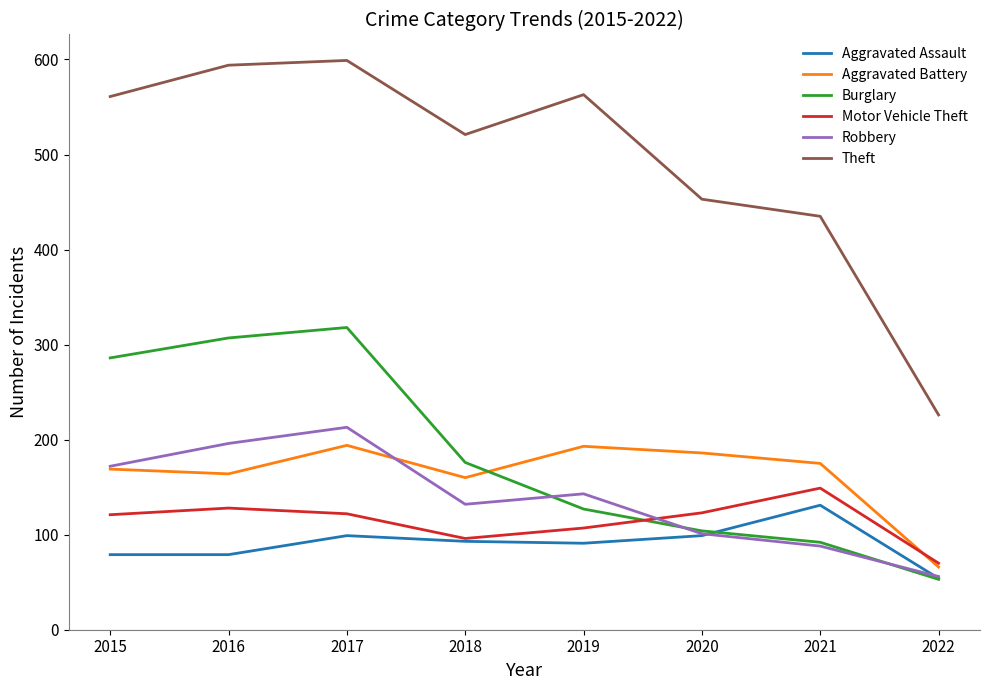

At which category does Robbery reach its first local valley?

2018